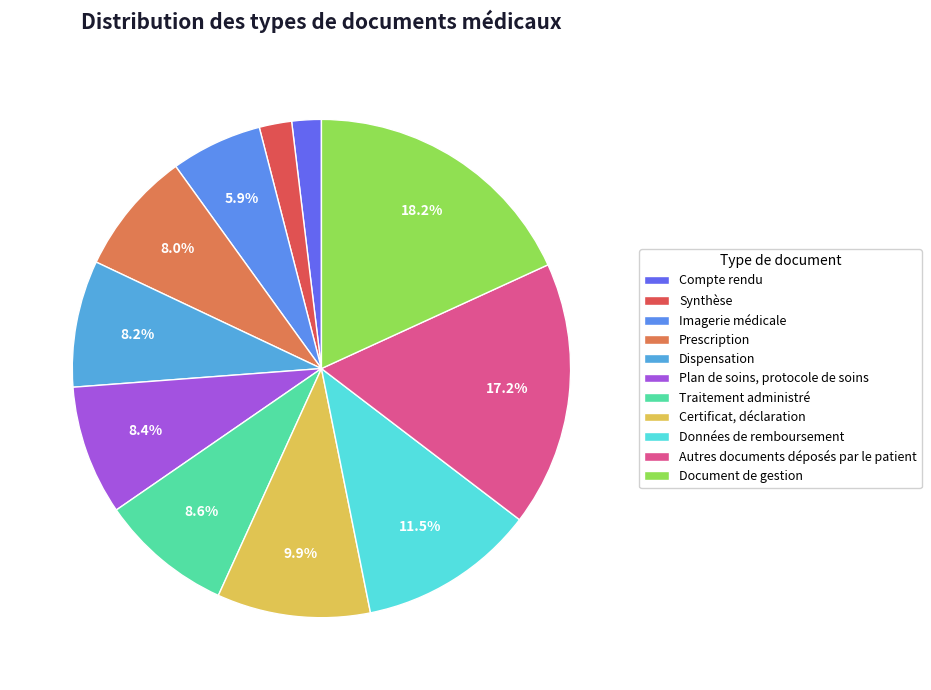

How many slices are in this pie chart?

11